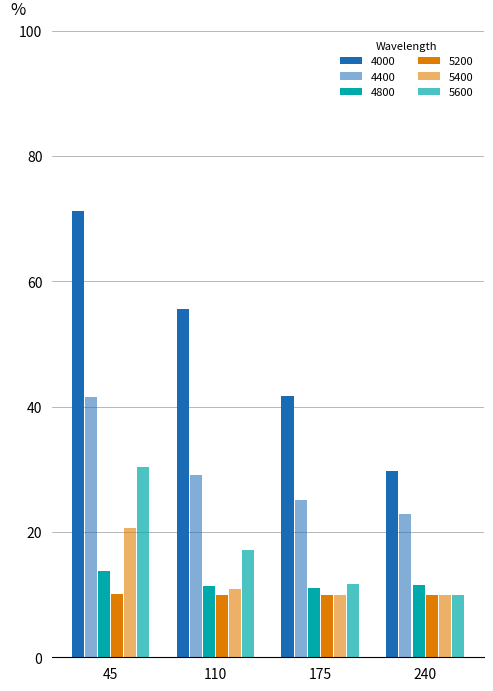

What is the maximum value shown in the chart?

71.3